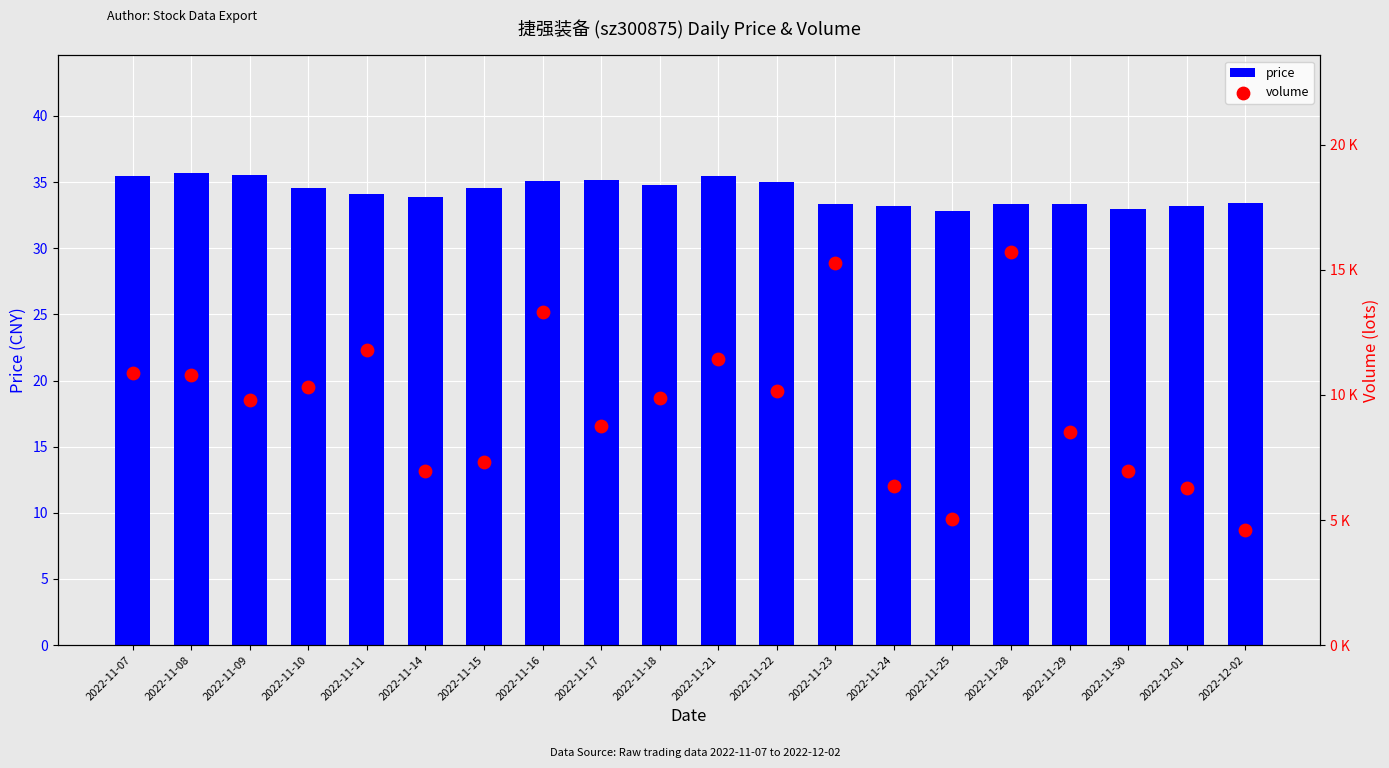

What is the total value across all series at 2022-11-10?

10345.5